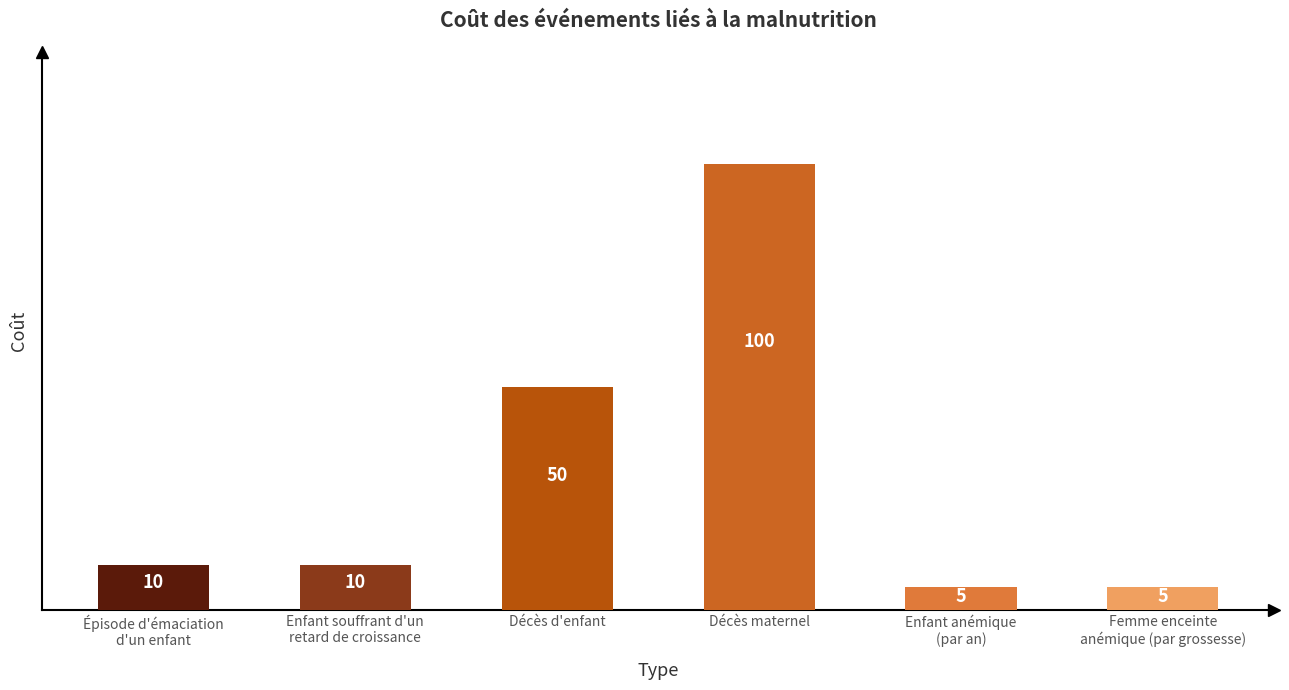

How many distinct data groups are displayed?

1